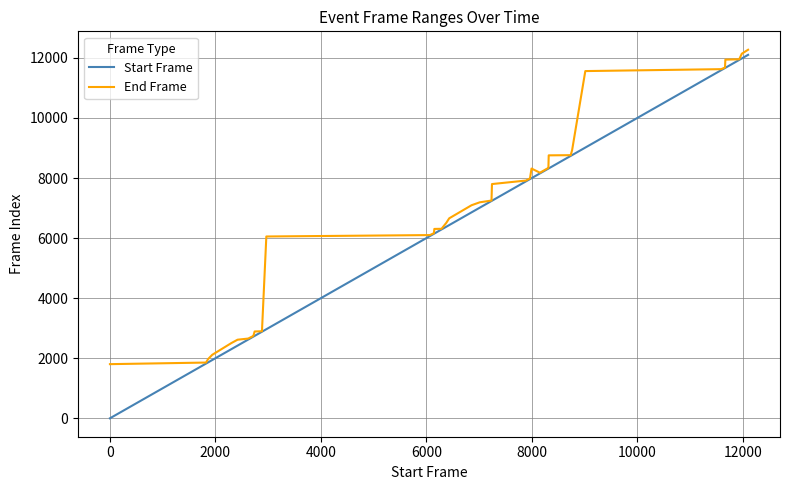

What are all the series names shown in the legend?

Start Frame, End Frame